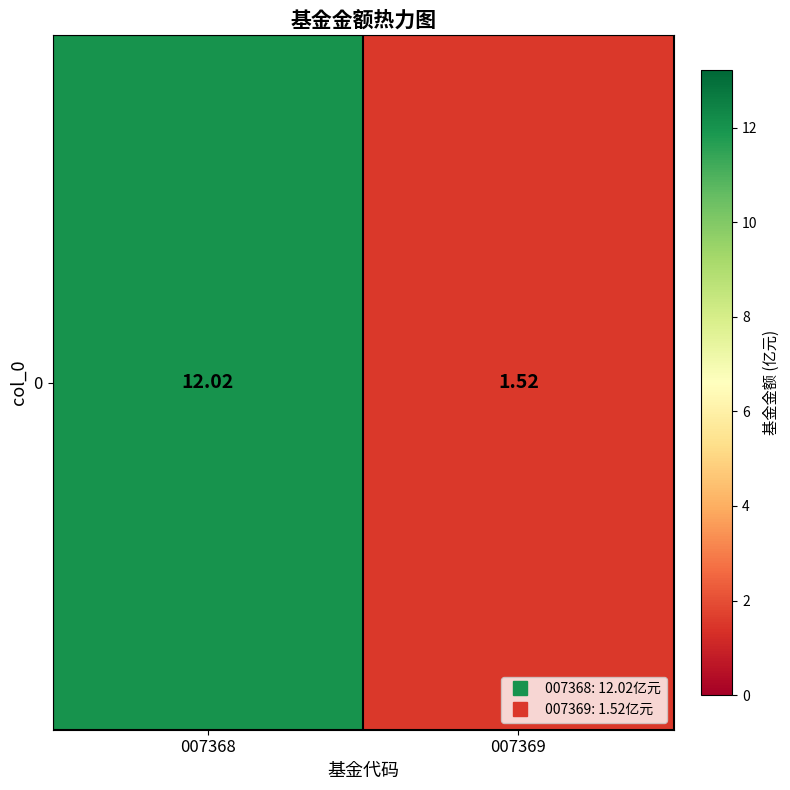

What is the sum of all values?

13.5